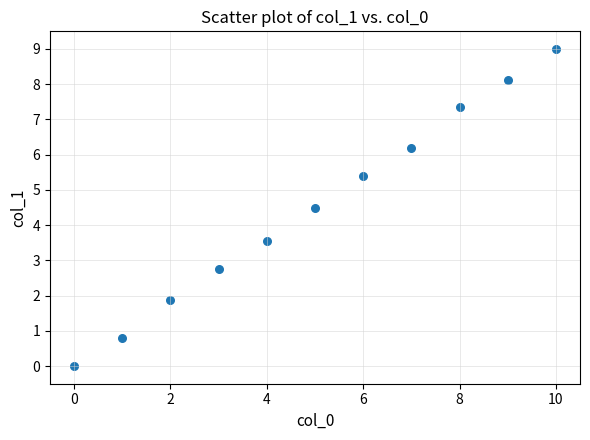

What is the average Y value?

4.5